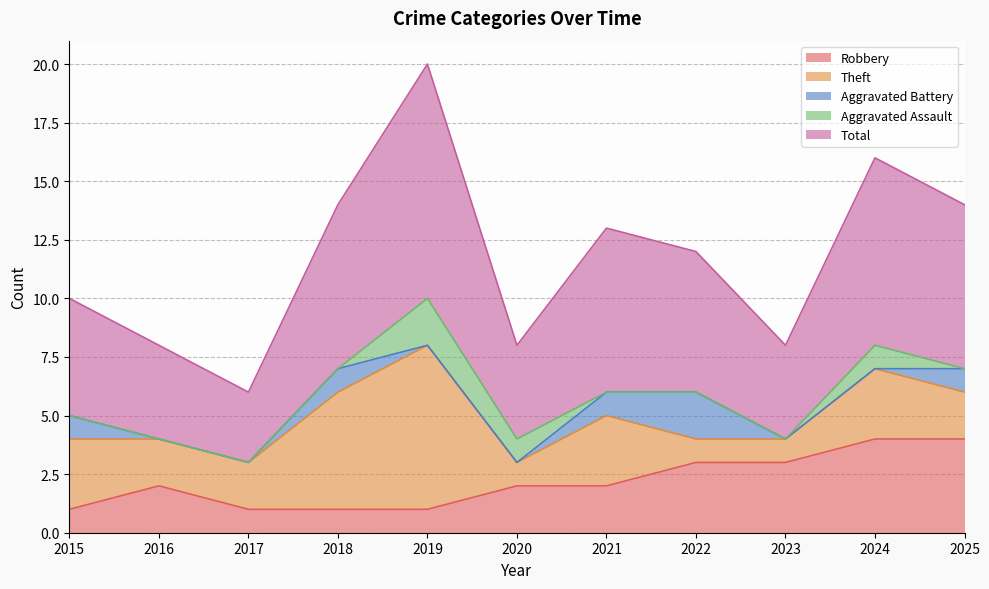

What are all the series names shown in the legend?

Robbery, Theft, Aggravated Battery, Aggravated Assault, Total